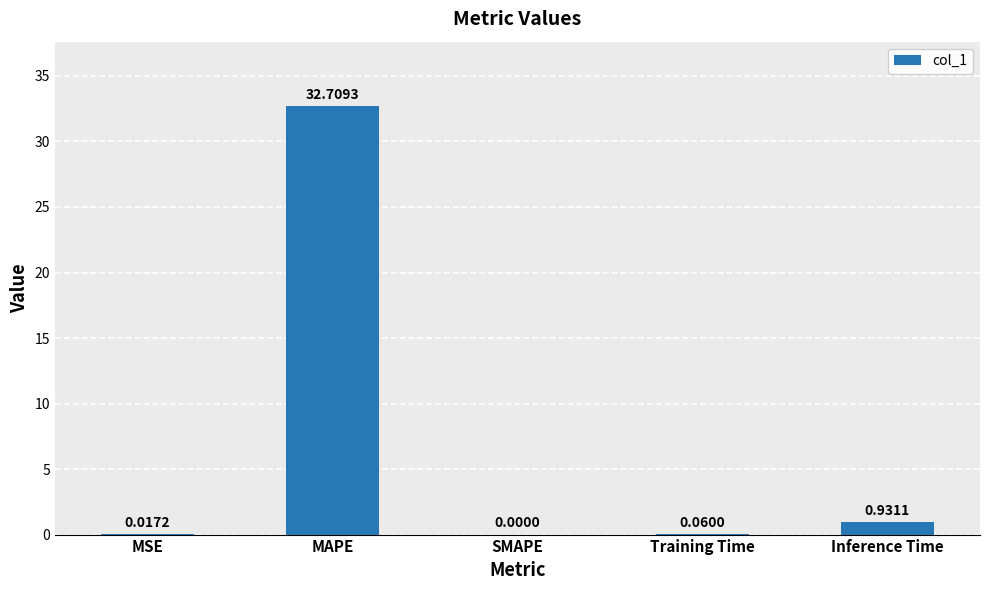

At which label is the value closest to 16?

Inference Time